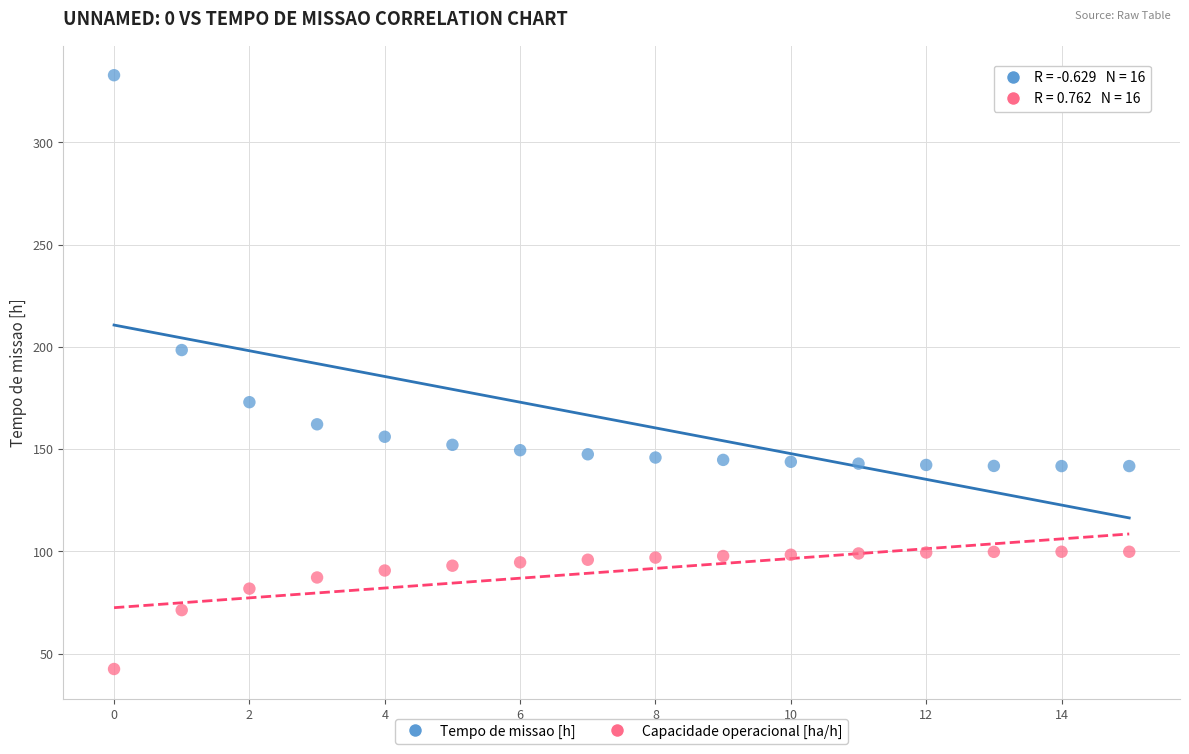

What are all the series names shown in the legend?

Tempo de missao [h], Capacidade operacional [ha/h]